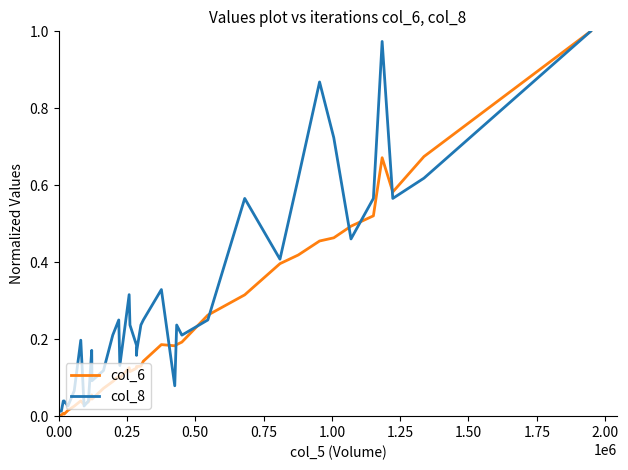

What is the average value of the col_6 series?

0.2